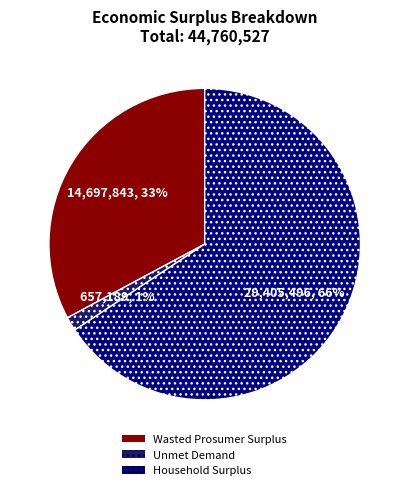

What is the majority slice?

Household Surplus